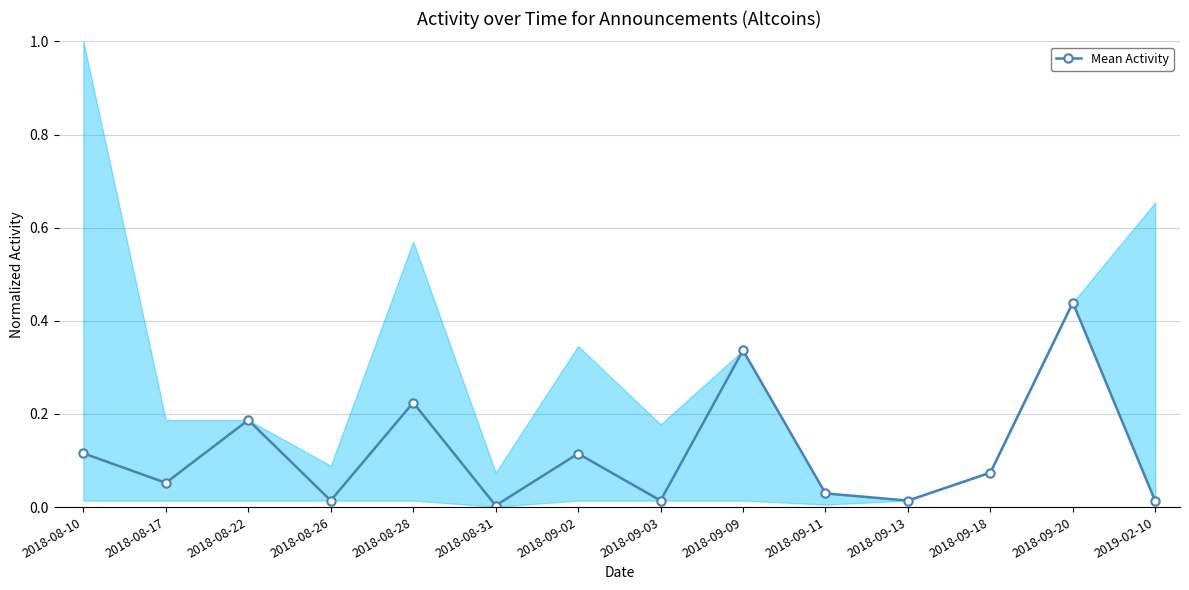

Does the chart have visible grid lines?

Yes